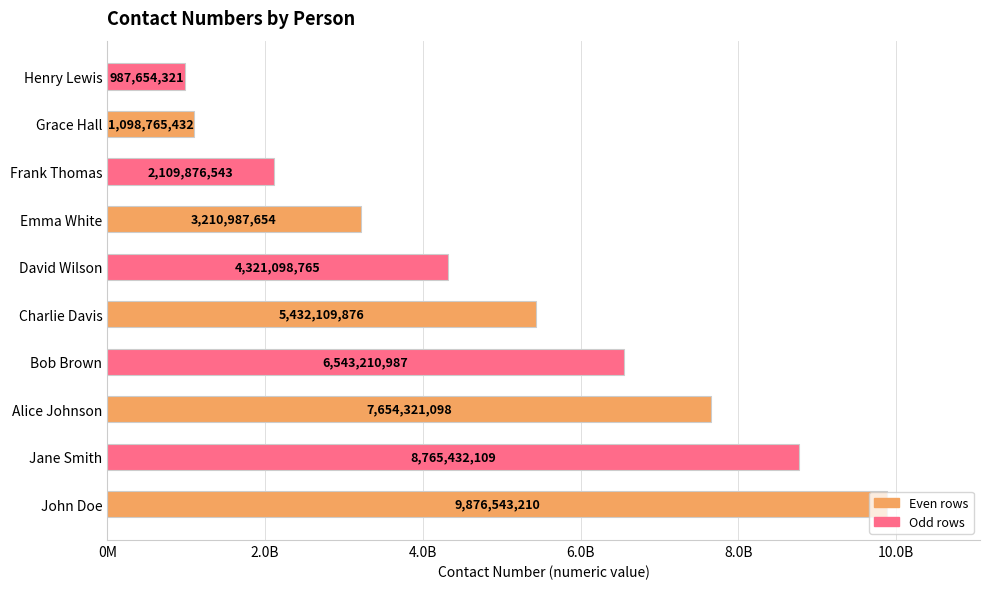

Are the bars horizontal?

Yes